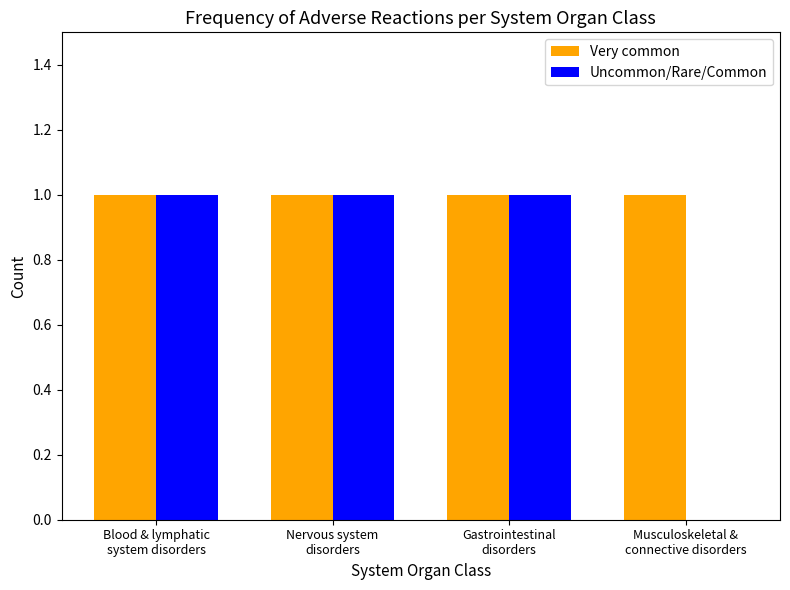

What is the sum of all Uncommon/Rare/Common values?

3